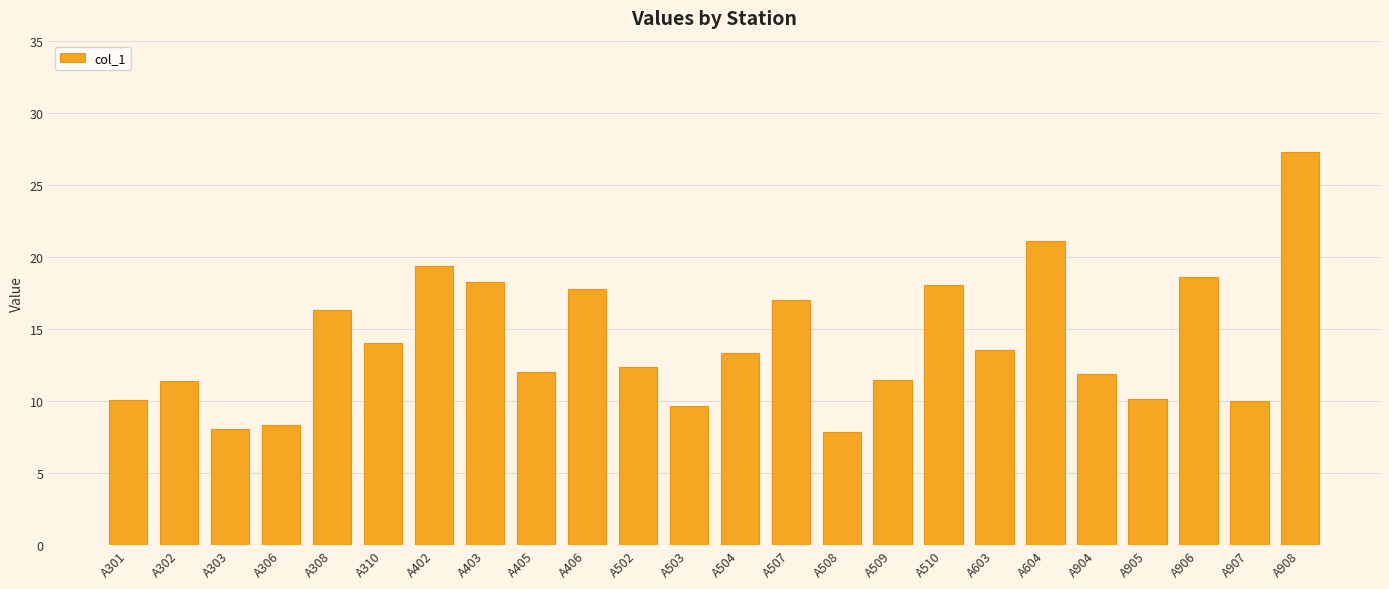

What is the sum of all values?

337.4